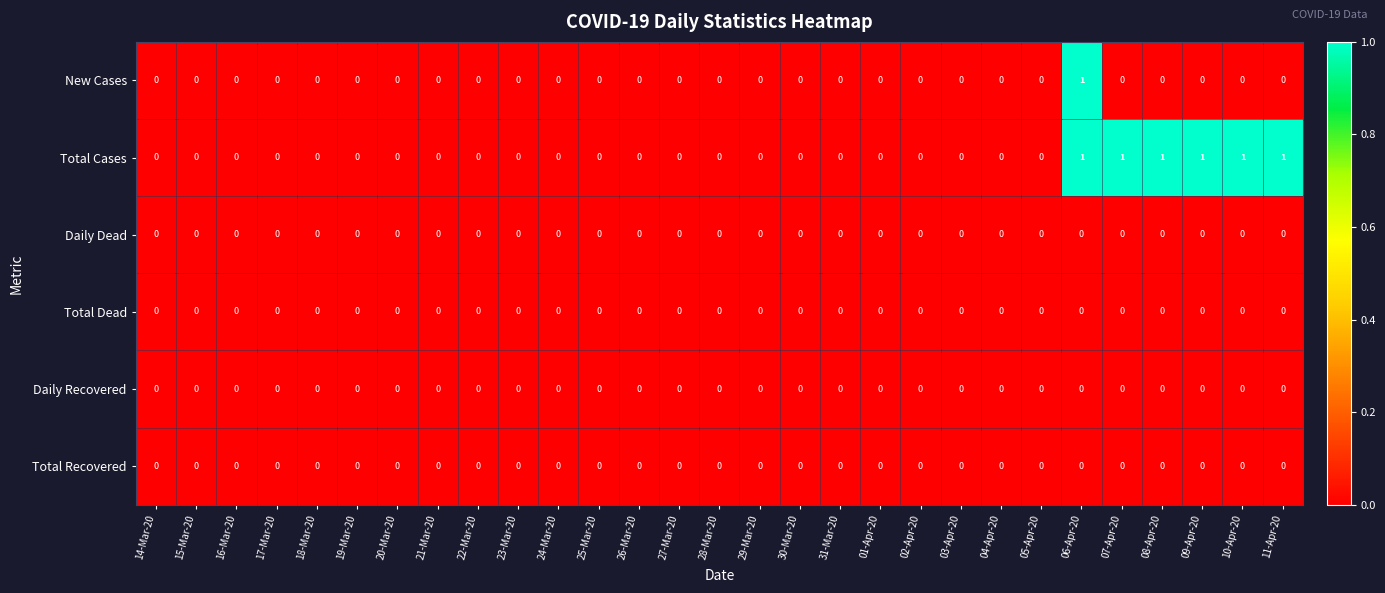

Which series has the largest total across all categories?

Total Cases